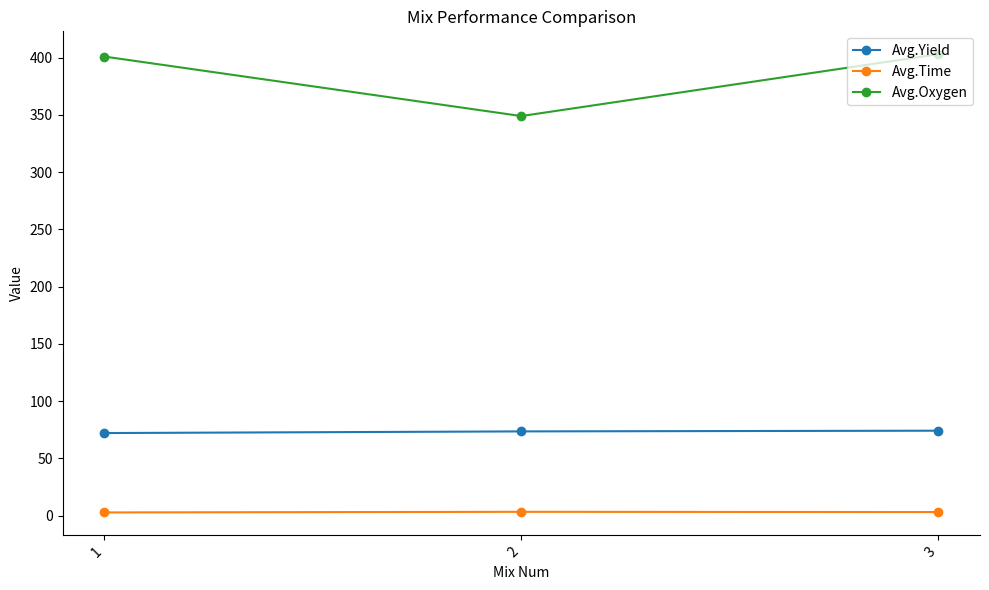

Which series has the widest spread of values?

Avg.Oxygen